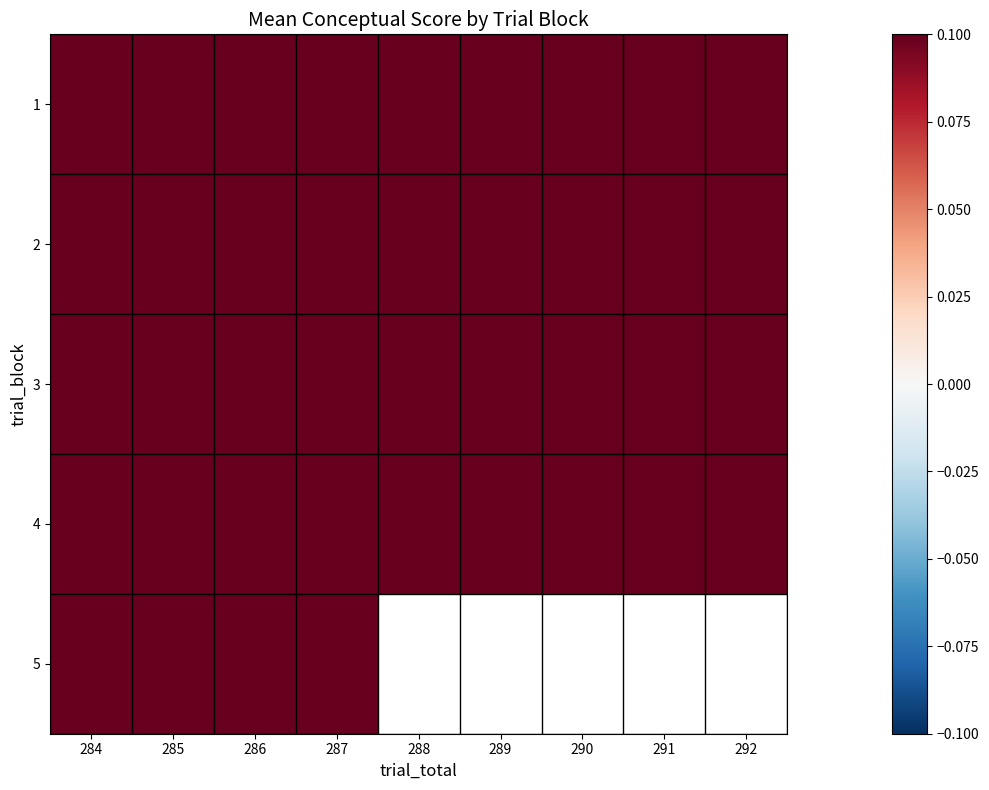

How many categories are shown in the chart?

9